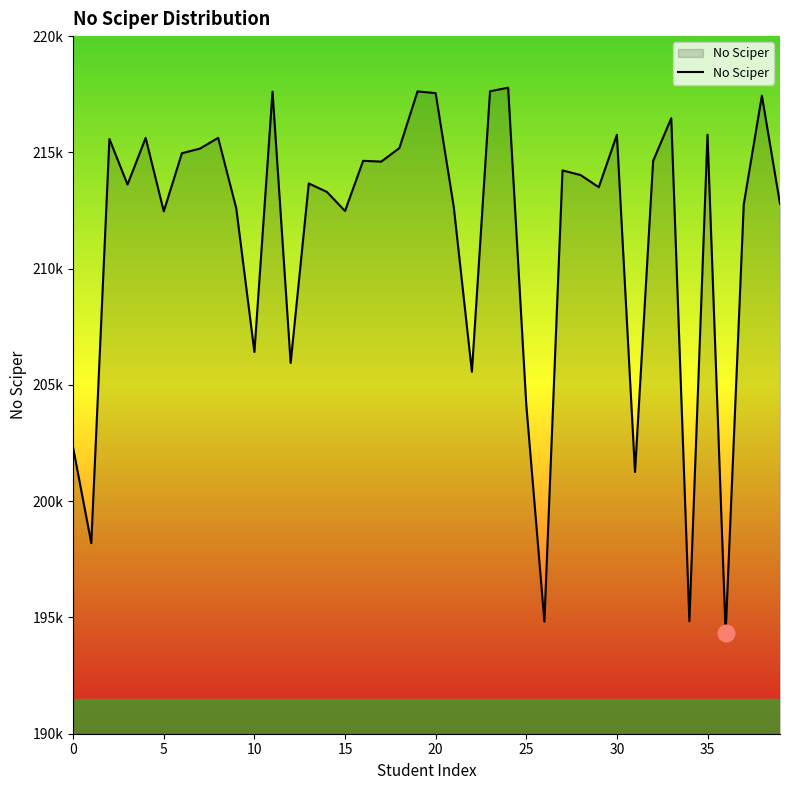

Does the chart have visible grid lines?

No